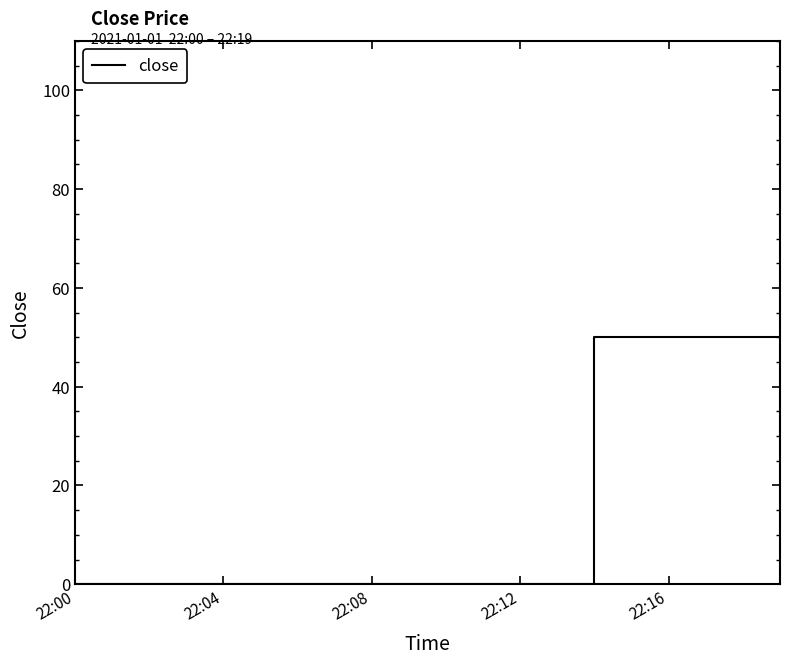

How many lines are shown in the chart?

1